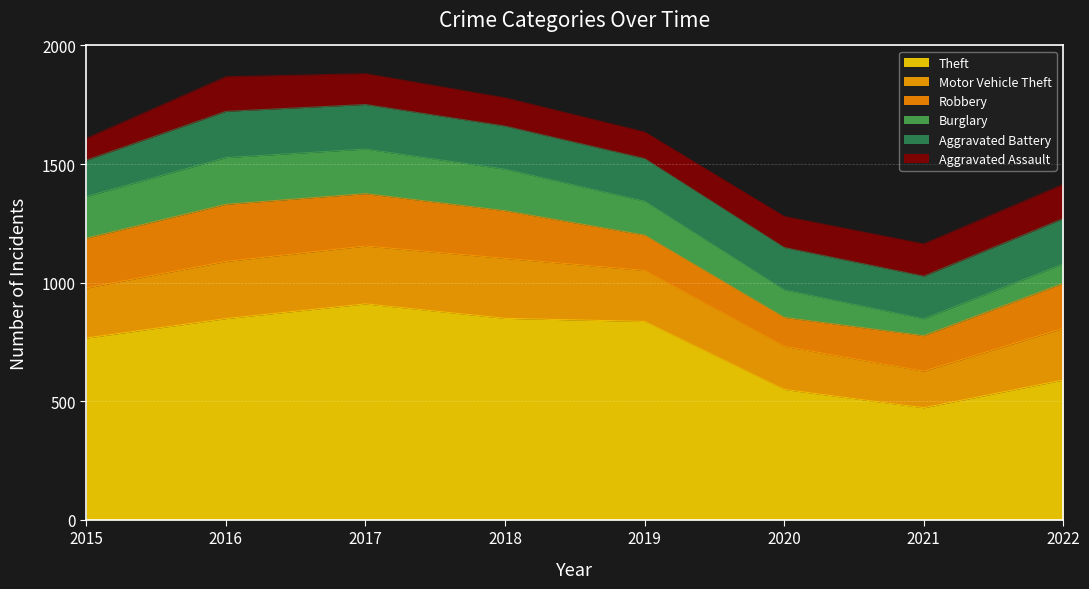

How many categories are shown in the chart?

8